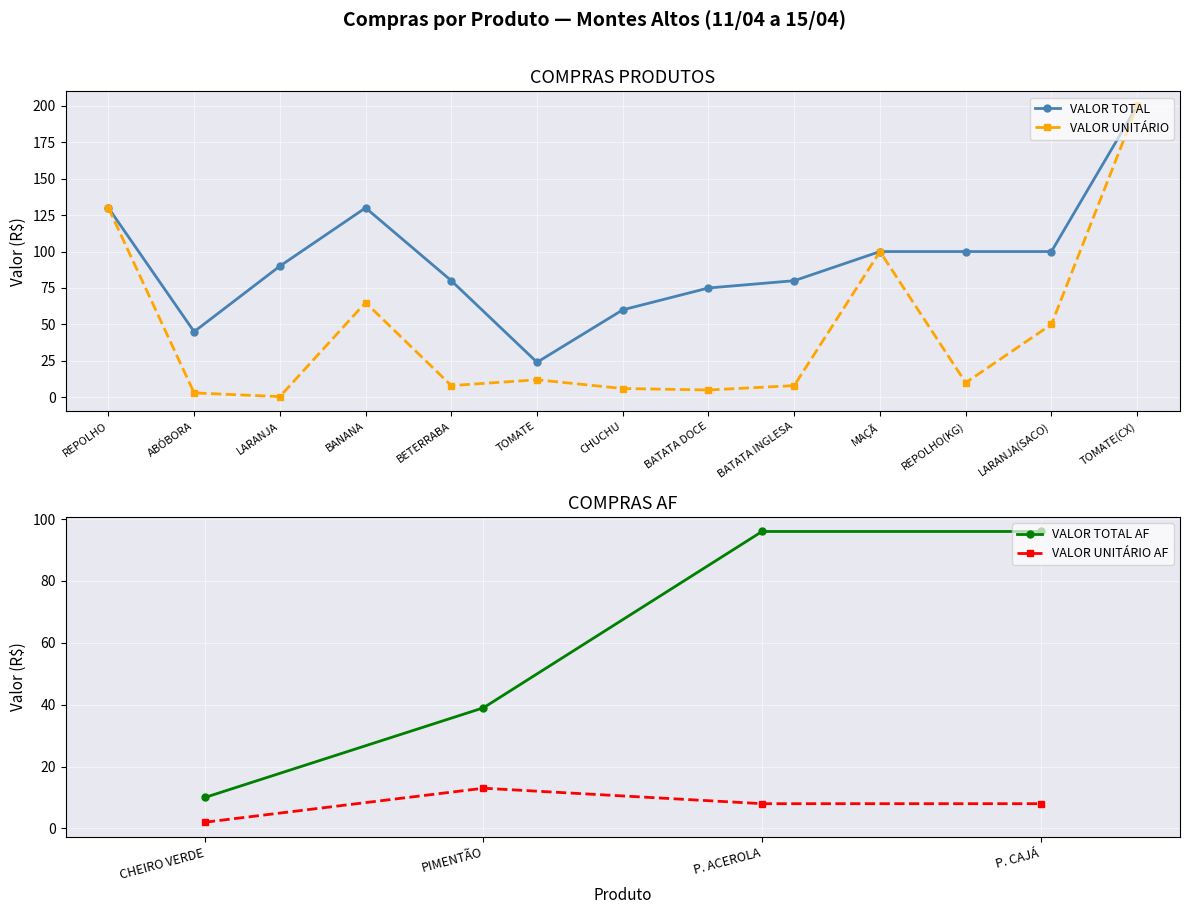

How many data points in VALOR TOTAL are less than 90?

6